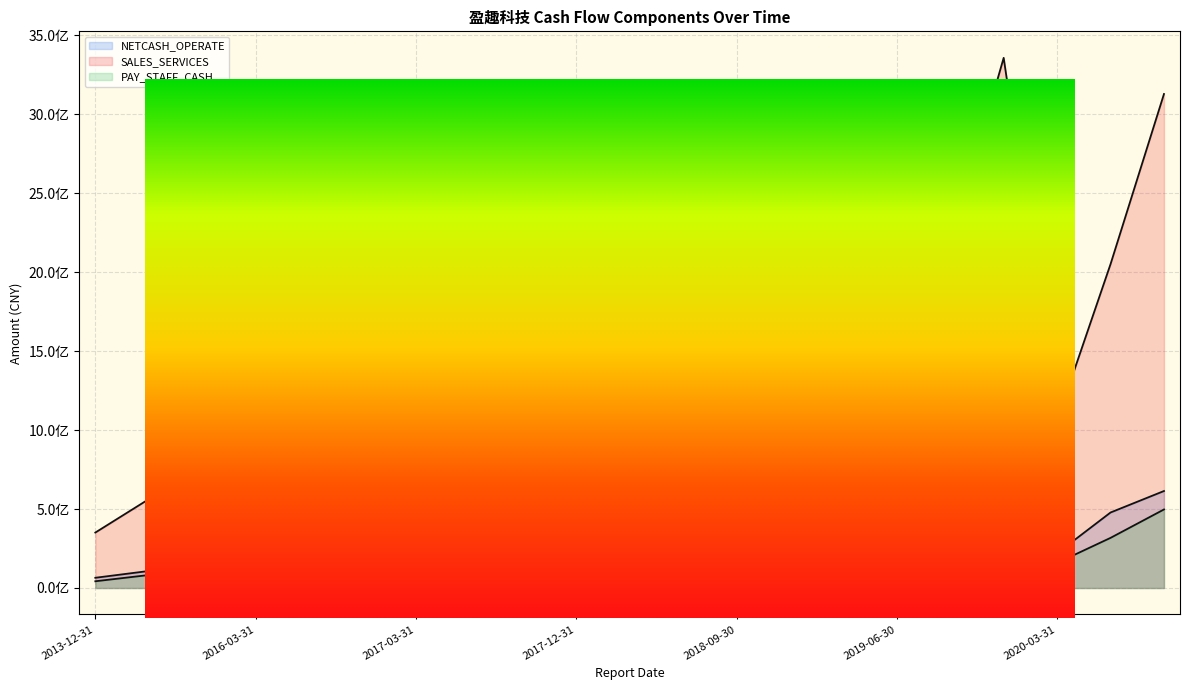

What position from the right is 2017-06-30?

14